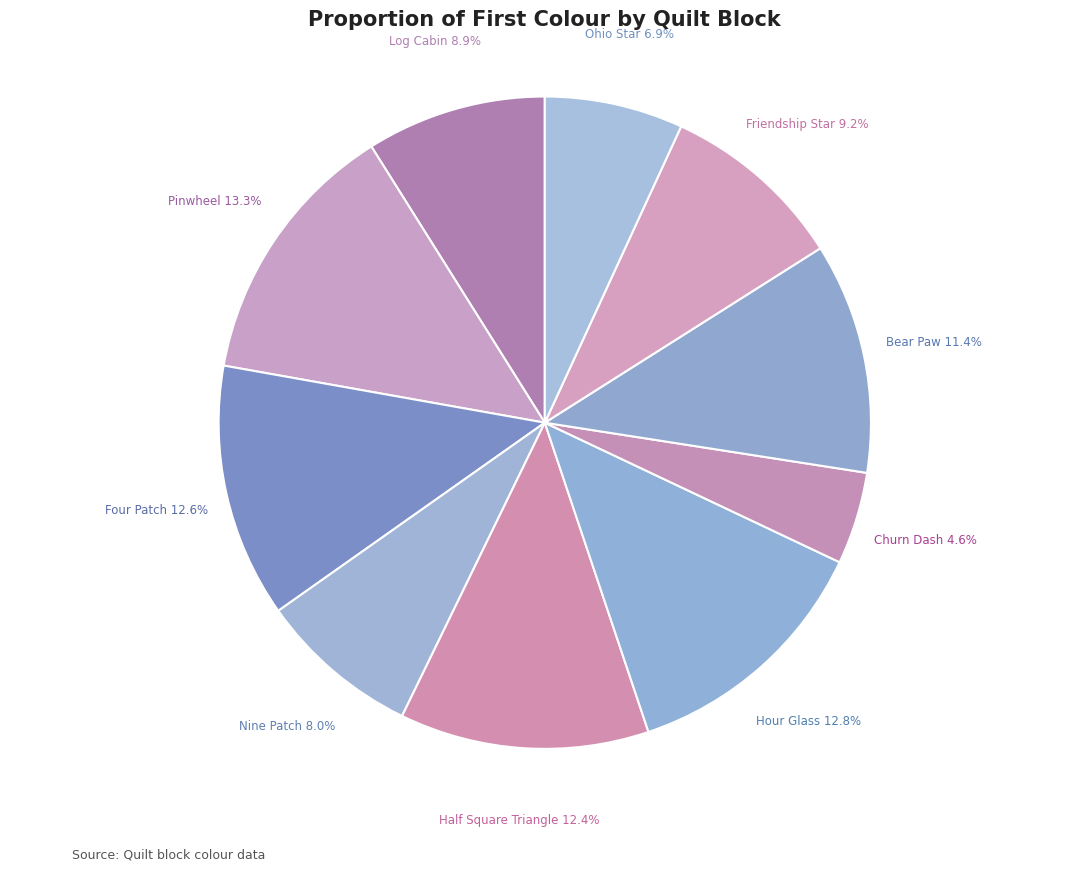

Does Churn Dash account for over 50% of the chart?

No